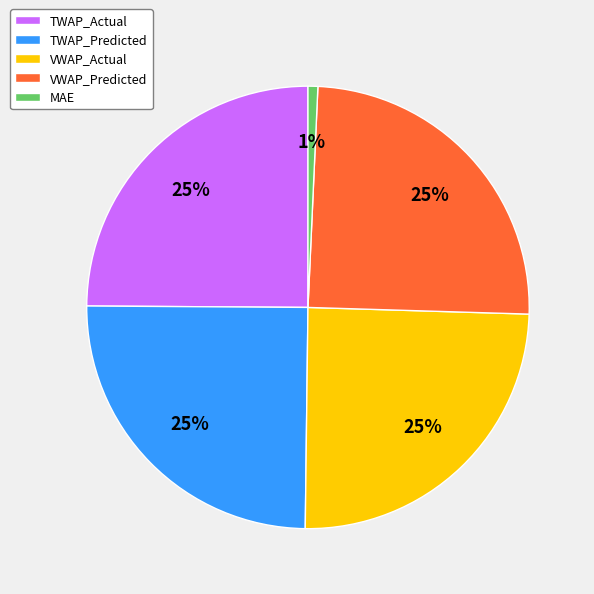

Approximately how many times larger is the value at TWAP_Actual compared to VWAP_Predicted?

1.0